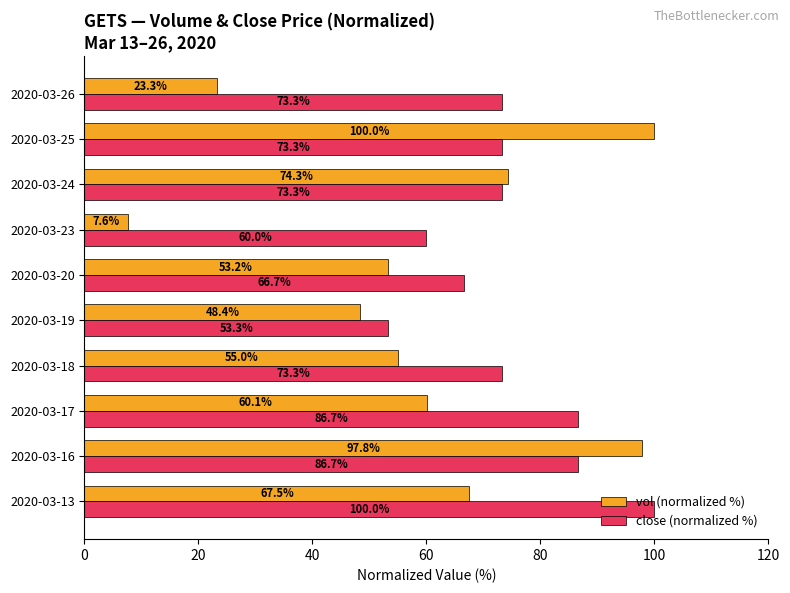

Which series has the largest total across all categories?

close (normalized %)